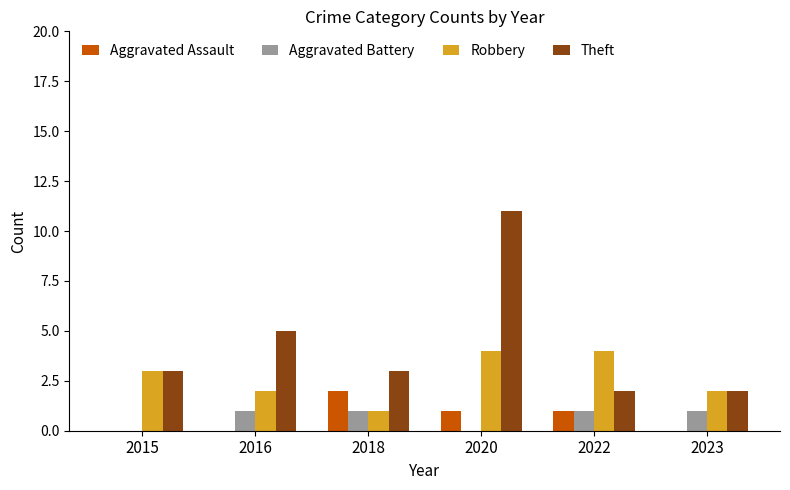

Read the Theft value at 2020.

11